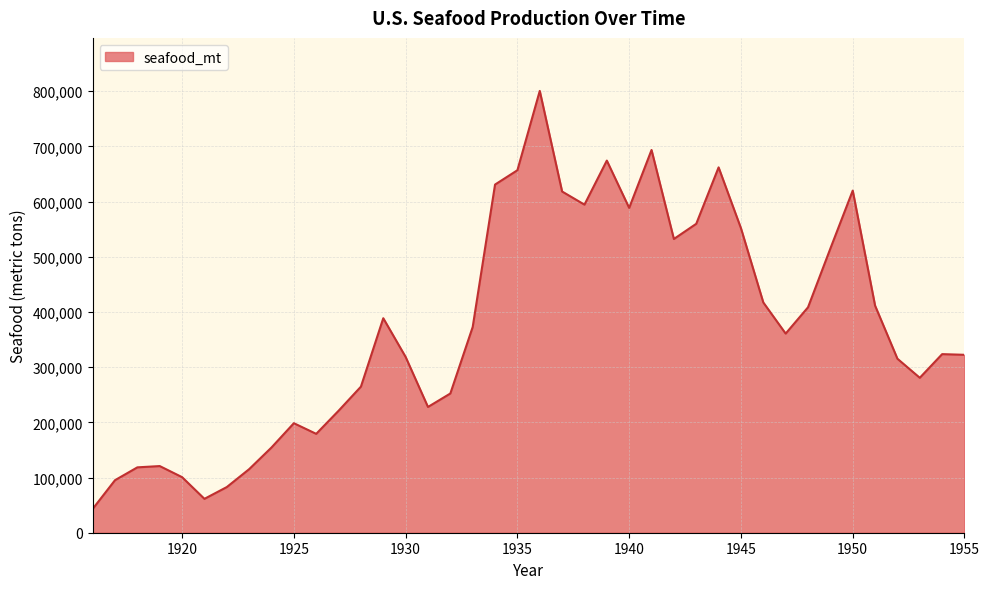

What is the difference between the maximum and minimum values?

757452.6